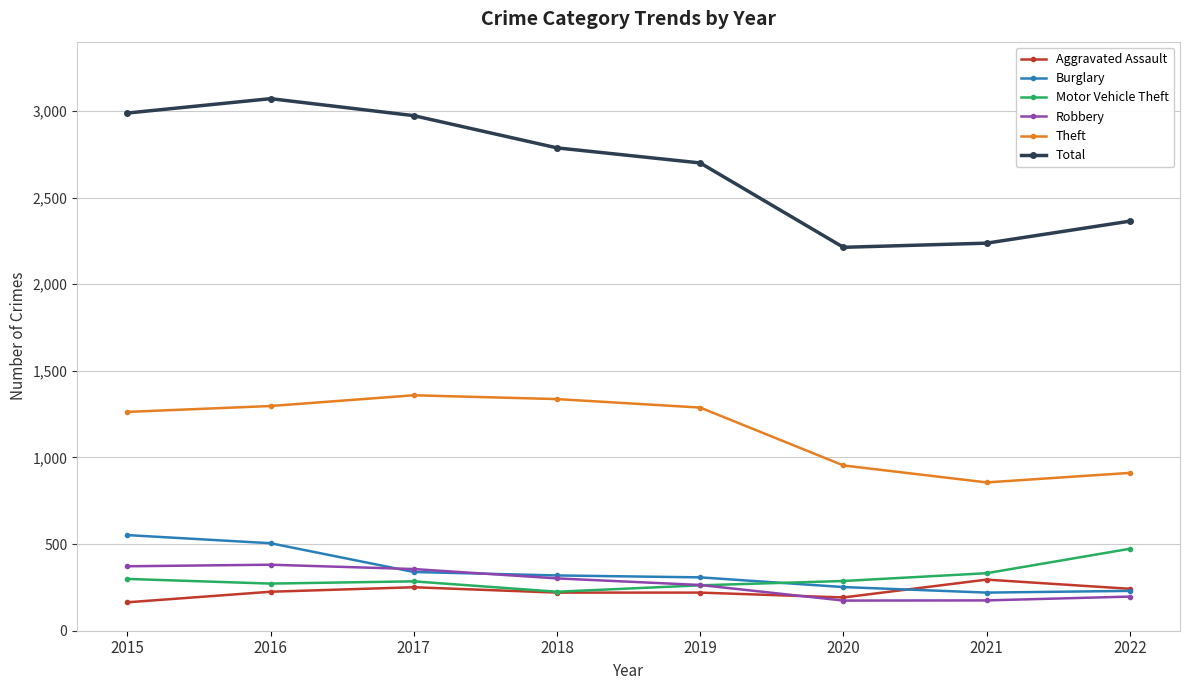

Which series changed the most between 2015 and 2021?

Total